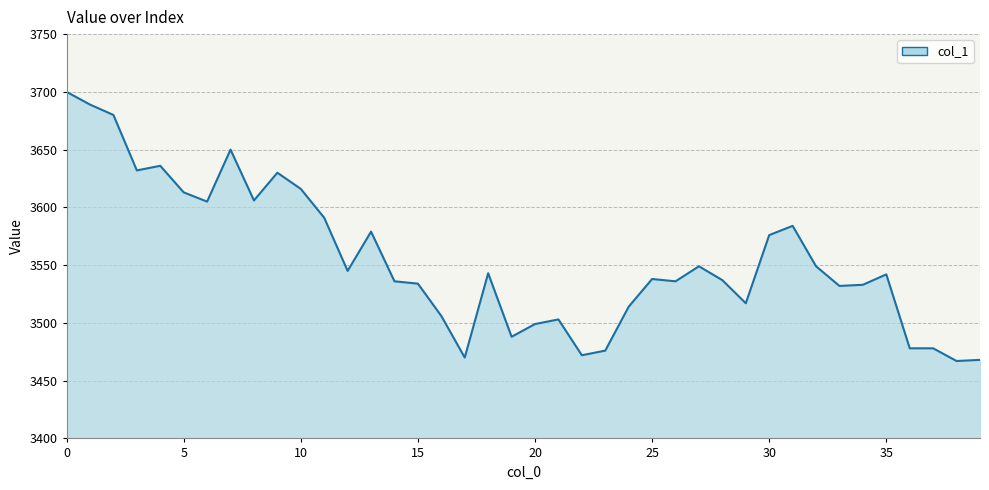

Does the chart have visible grid lines?

Yes